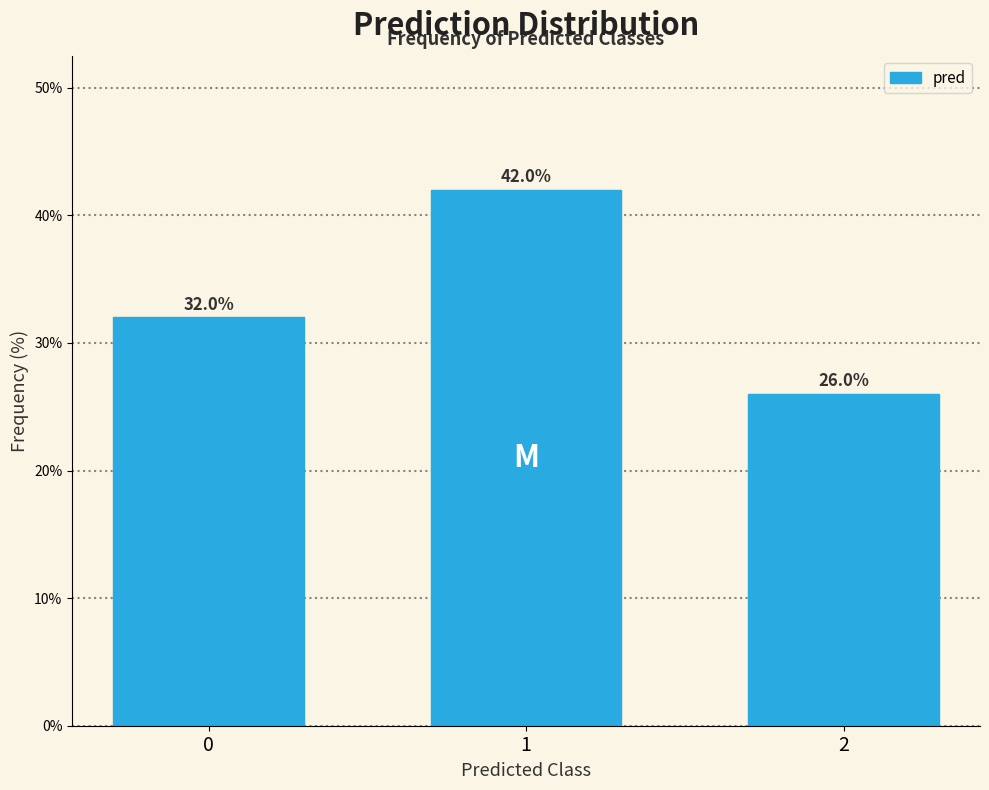

Reading left to right, transcribe all the data shown in this chart.

0=32	1=42	2=26